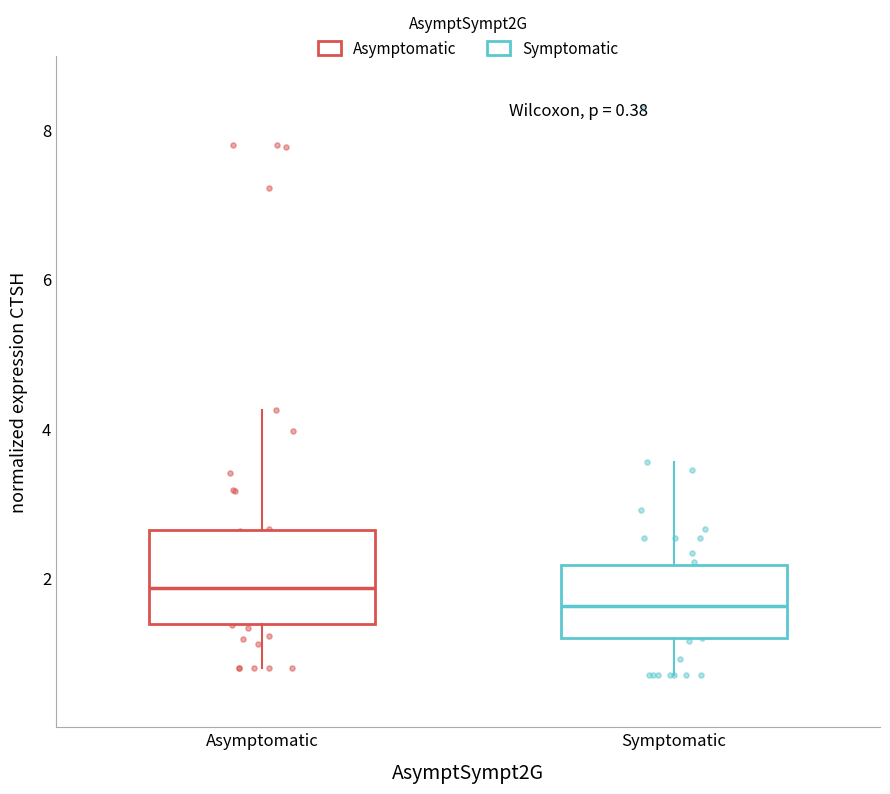

Which box has the lowest median line?

Symptomatic